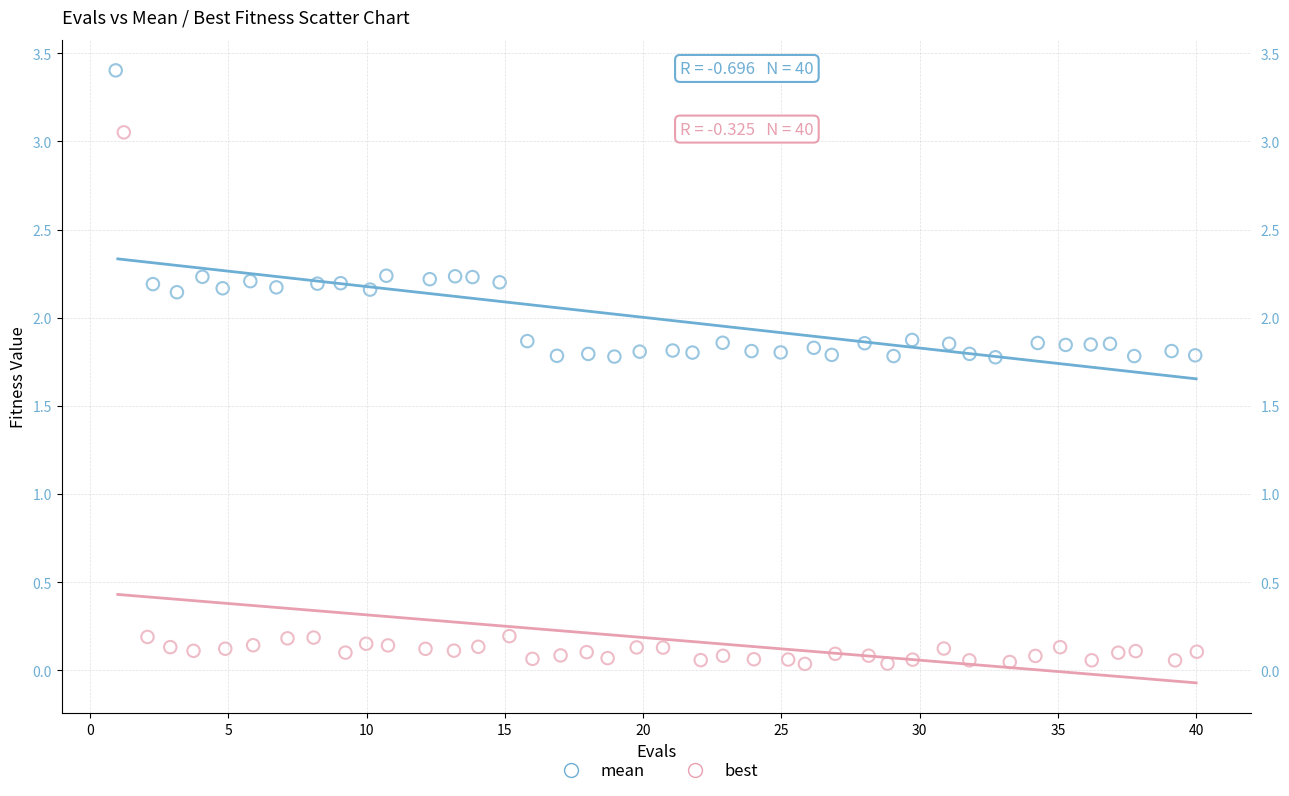

Which series has the widest spread of Y values?

best